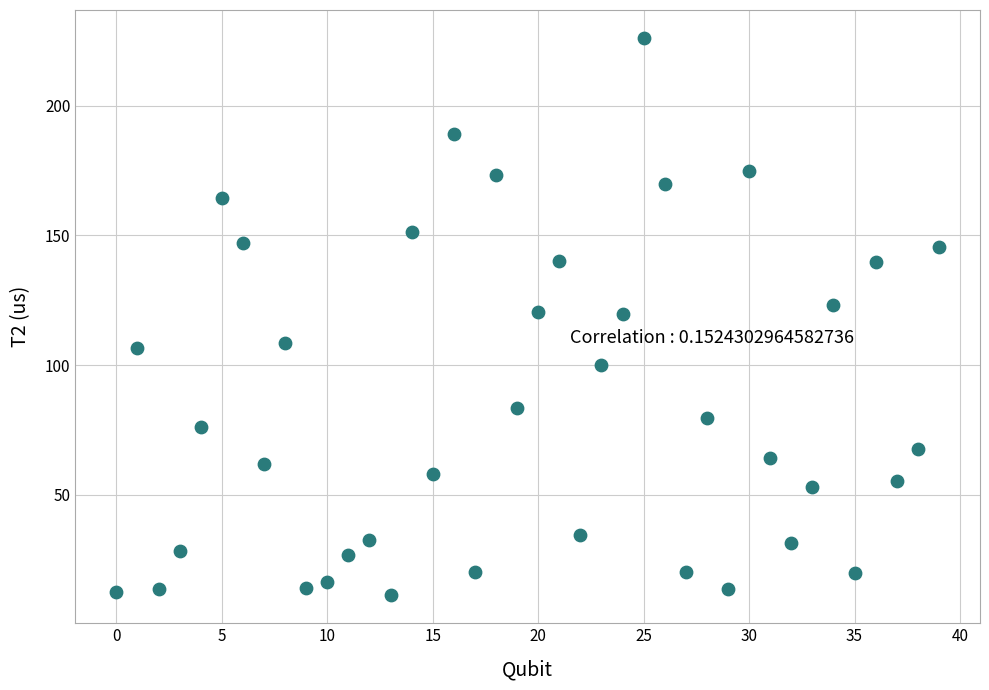

What is the range of Y values (max minus min)?

215.0